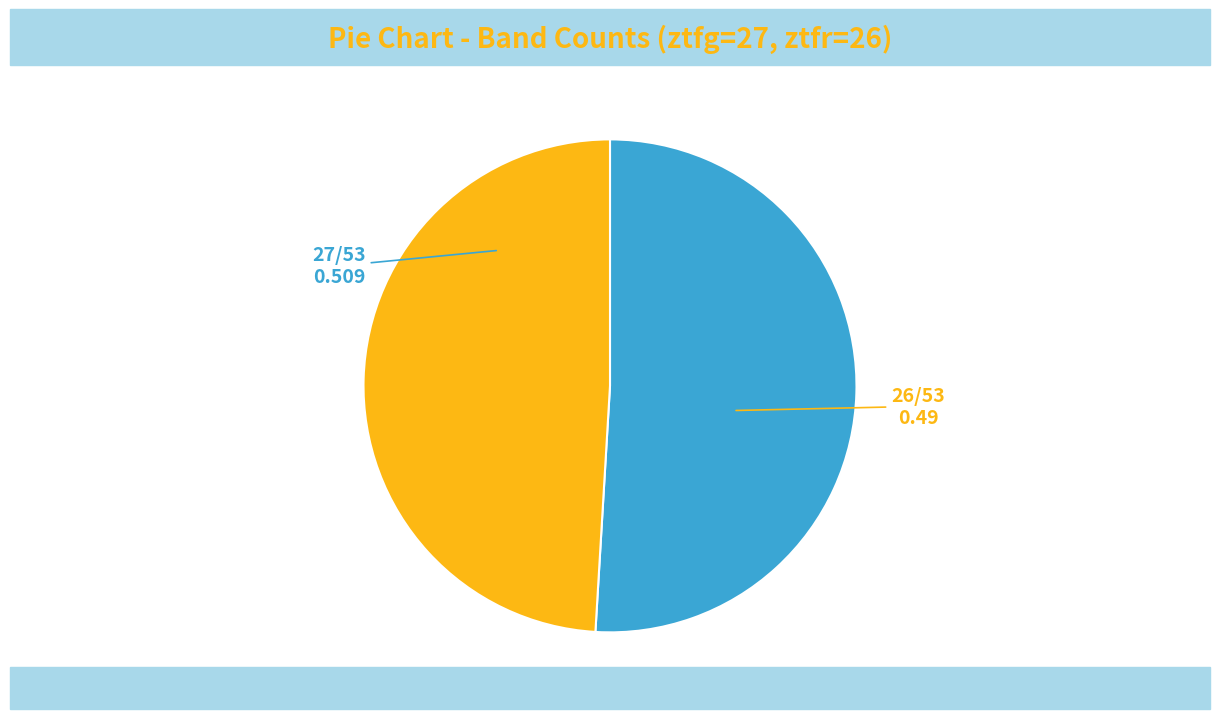

Does any single category account for the majority?

Yes